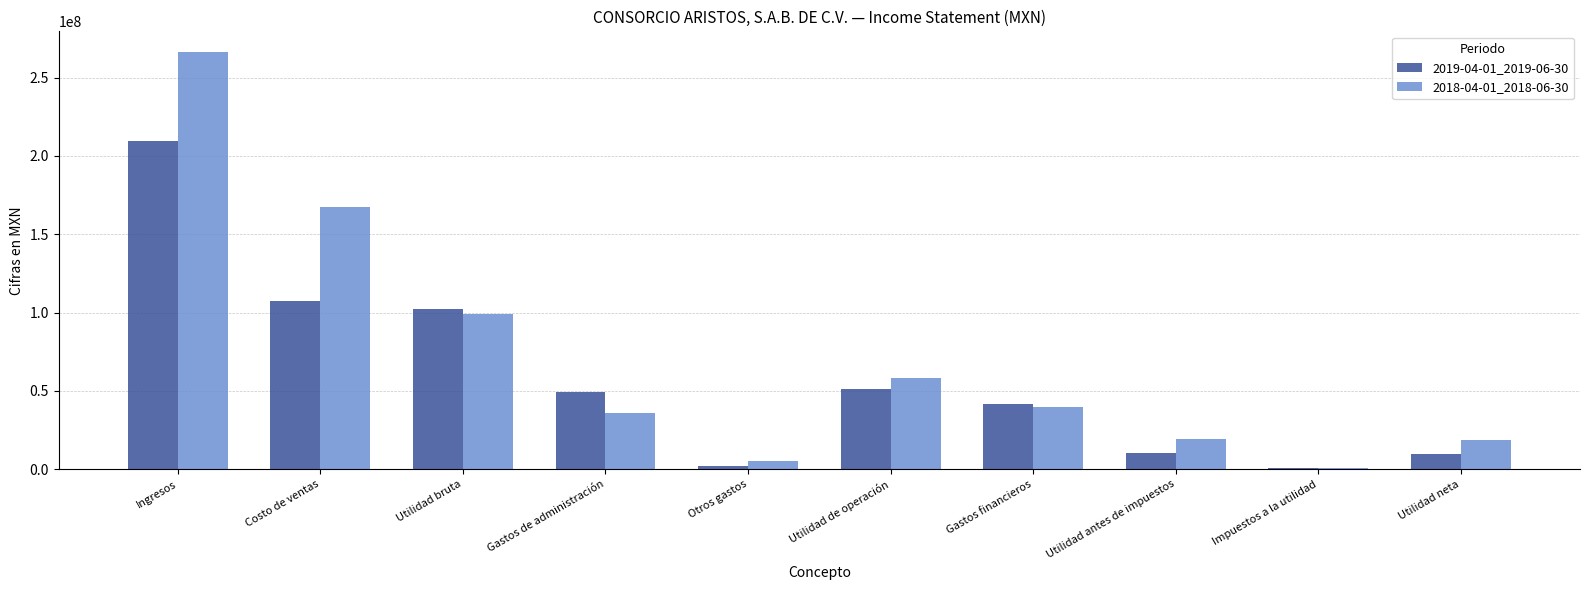

What value does the 2018-04-01_2018-06-30 series have at Utilidad neta?

18580000